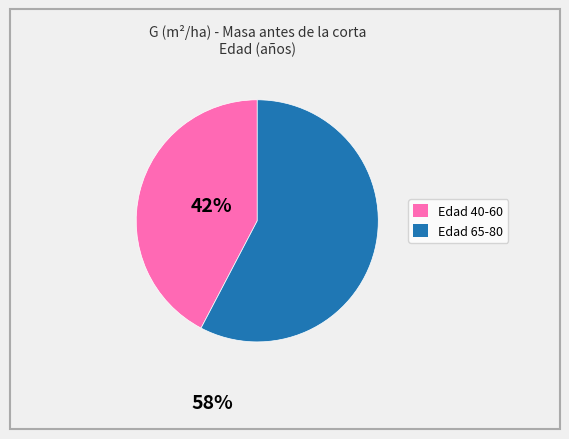

Is there a majority slice in this chart?

Yes